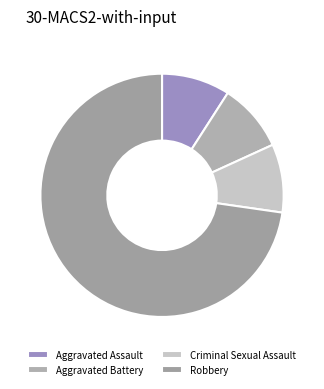

How many segments does this pie chart have?

4